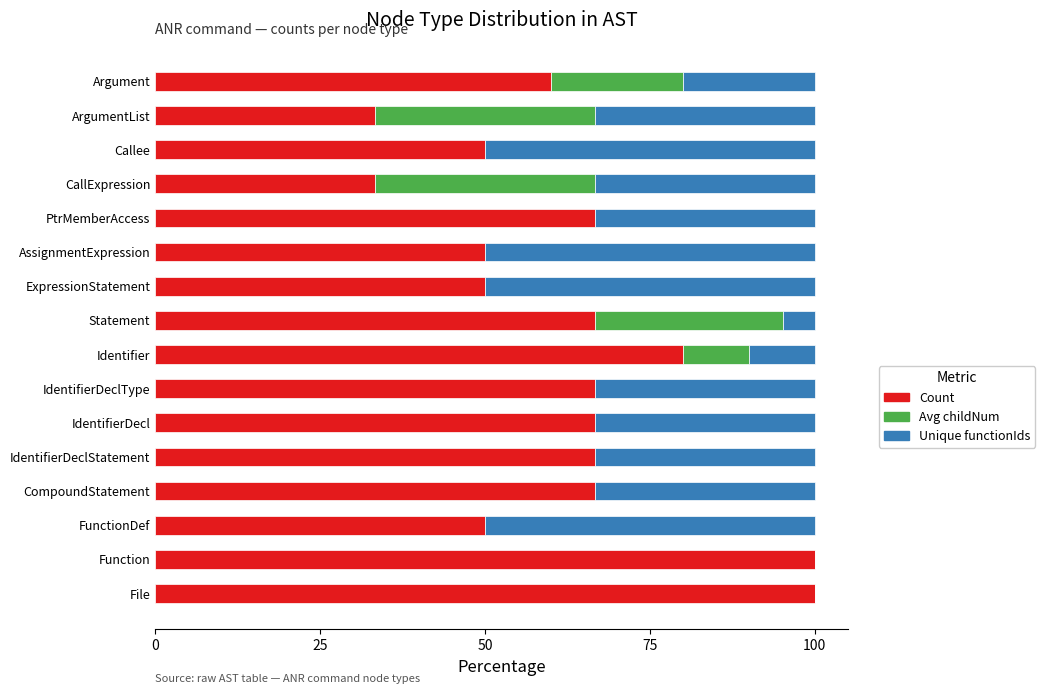

What is the sum of the Count values at IdentifierDecl and Function?

166.7